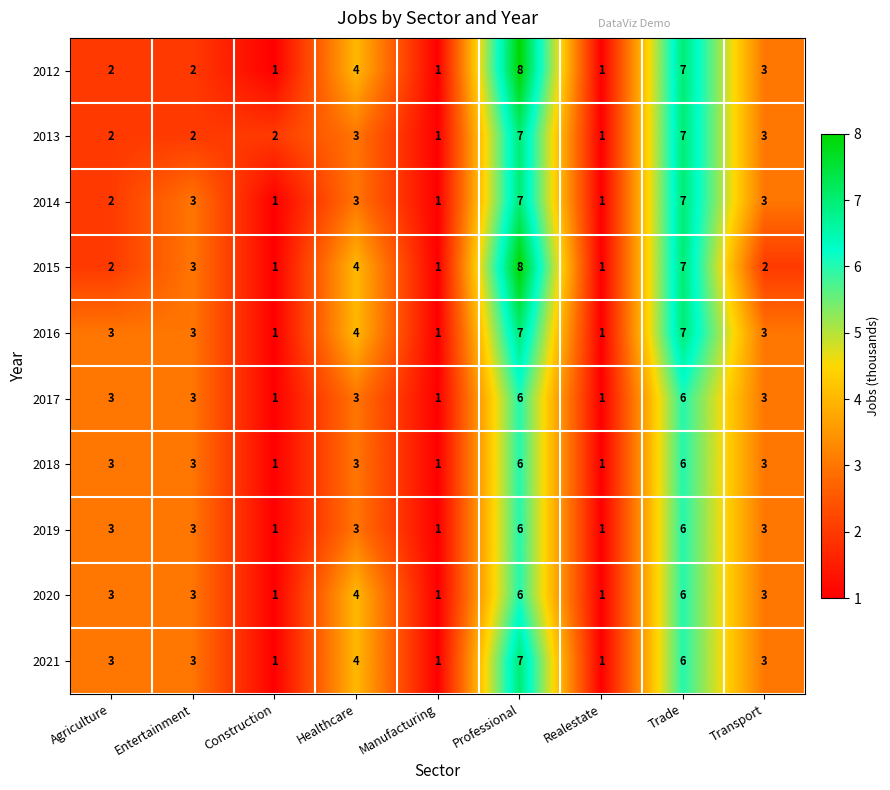

Is it true that 2013 equals 5 at Healthcare?

False